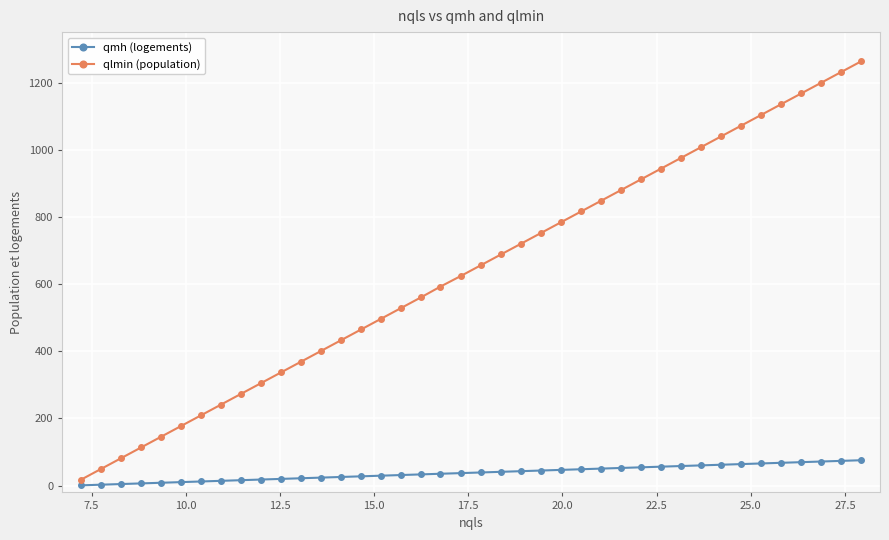

What is the average value of the qmh (logements) series?

38.4